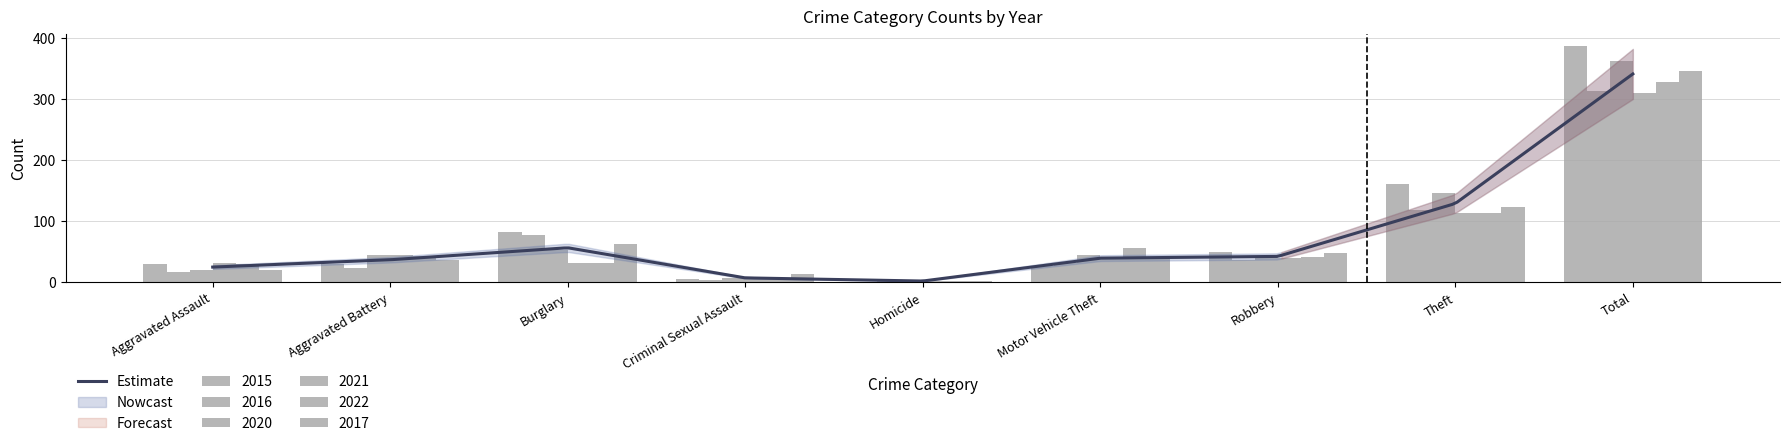

Does the chart contain stacked bars?

No